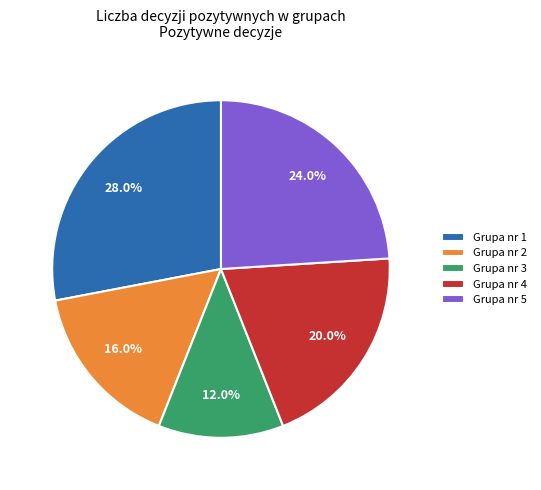

To the nearest percent, what is the difference between the largest and smallest slice percentages?

16%